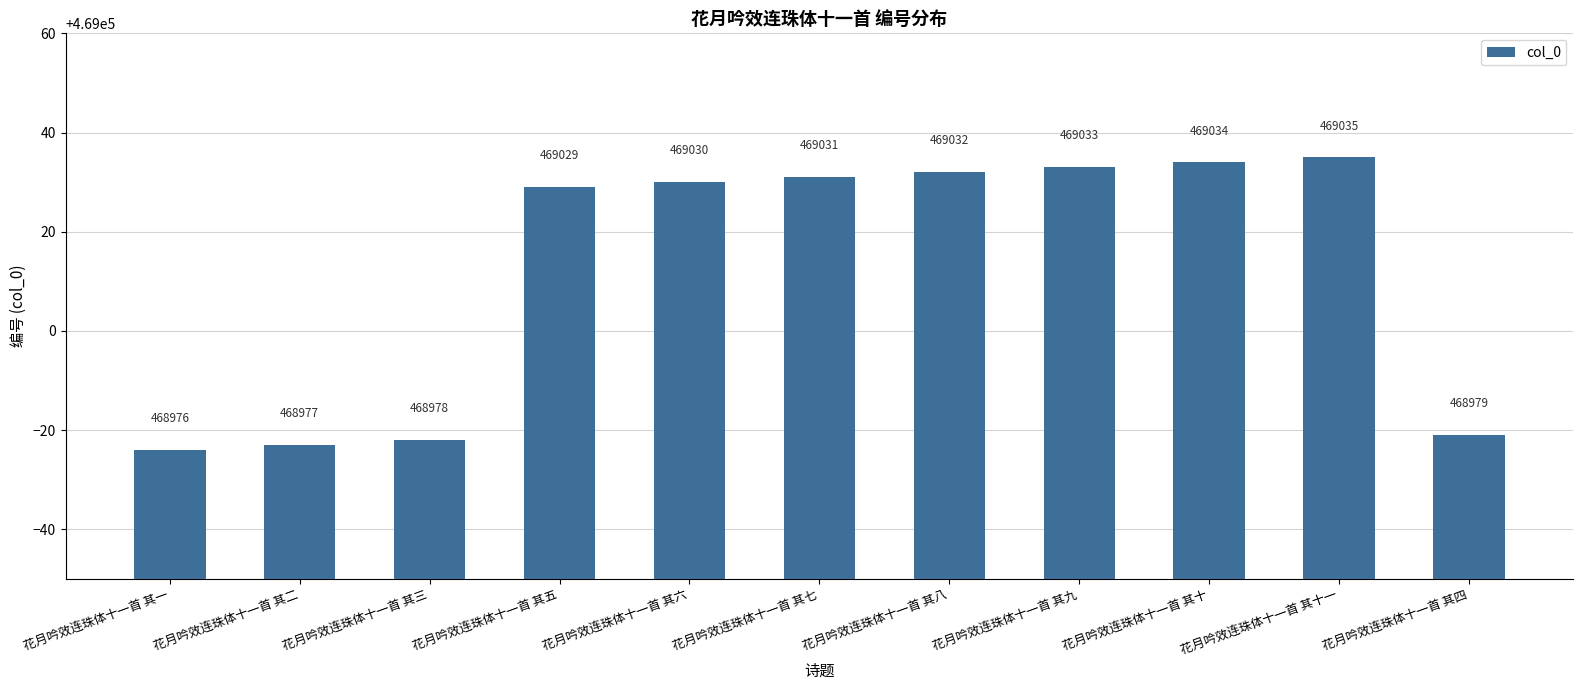

What is the sum of the values at 花月吟效连珠体十一首 其七 and 花月吟效连珠体十一首 其十?

938065